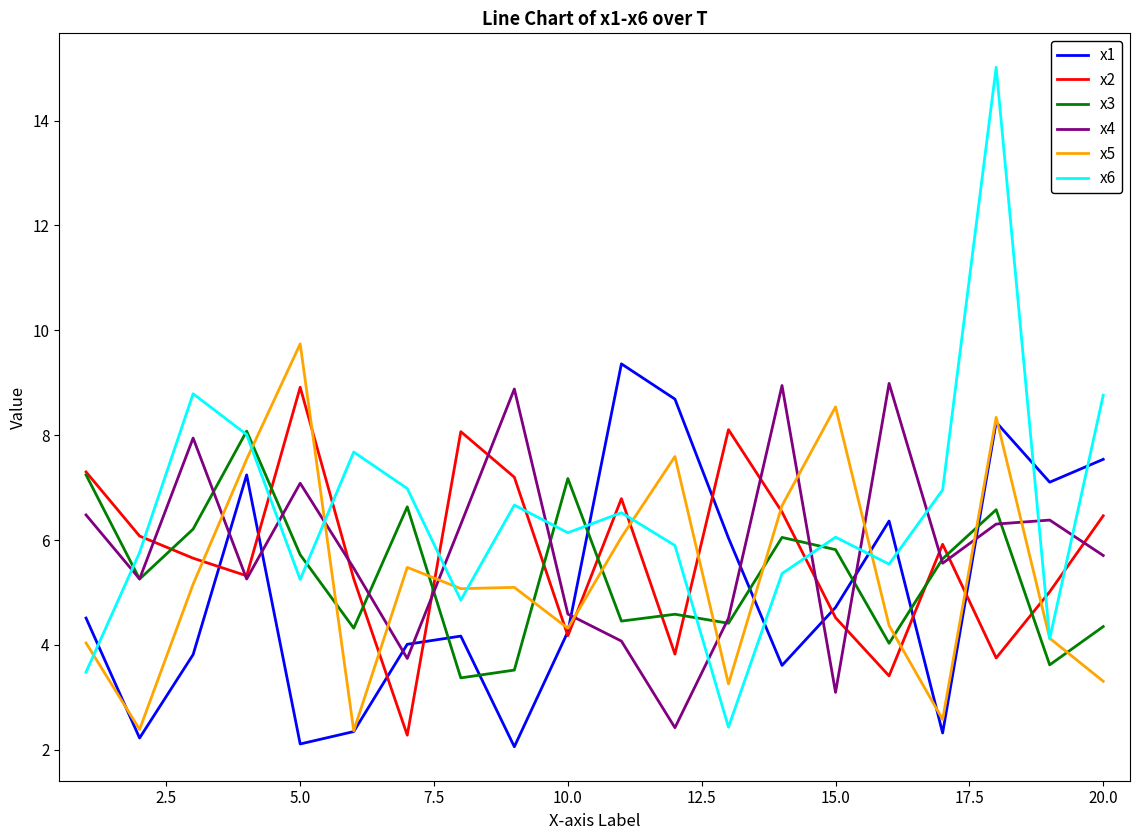

Which series has the largest total across all categories?

x6